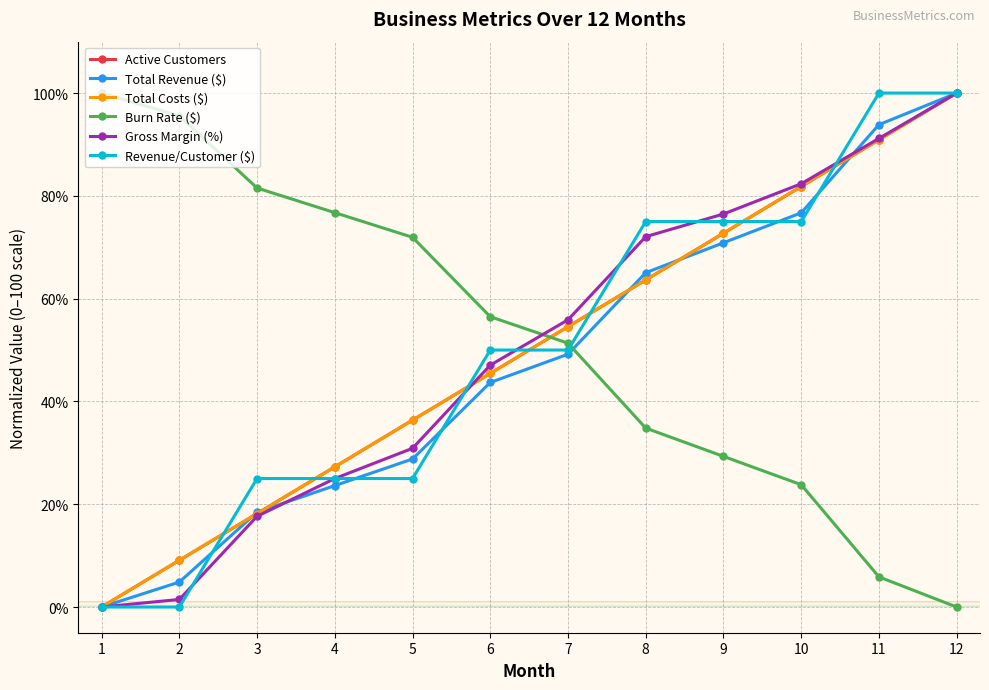

Does the chart have visible grid lines?

Yes